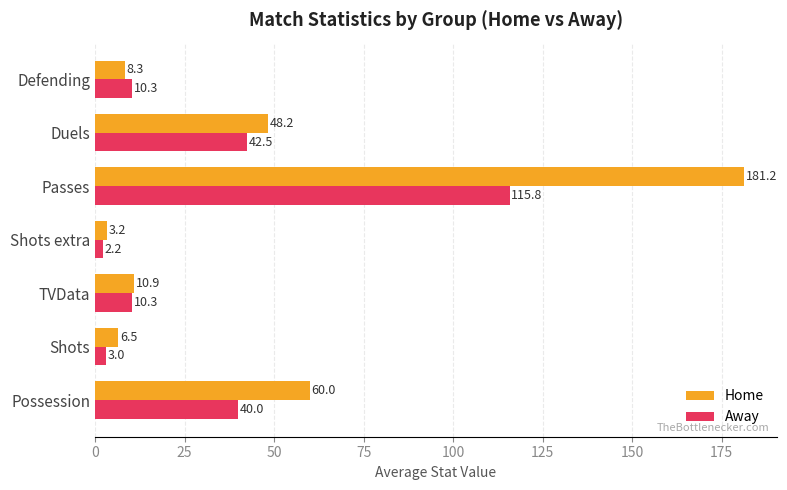

At which category is the sum across all series the highest?

Passes